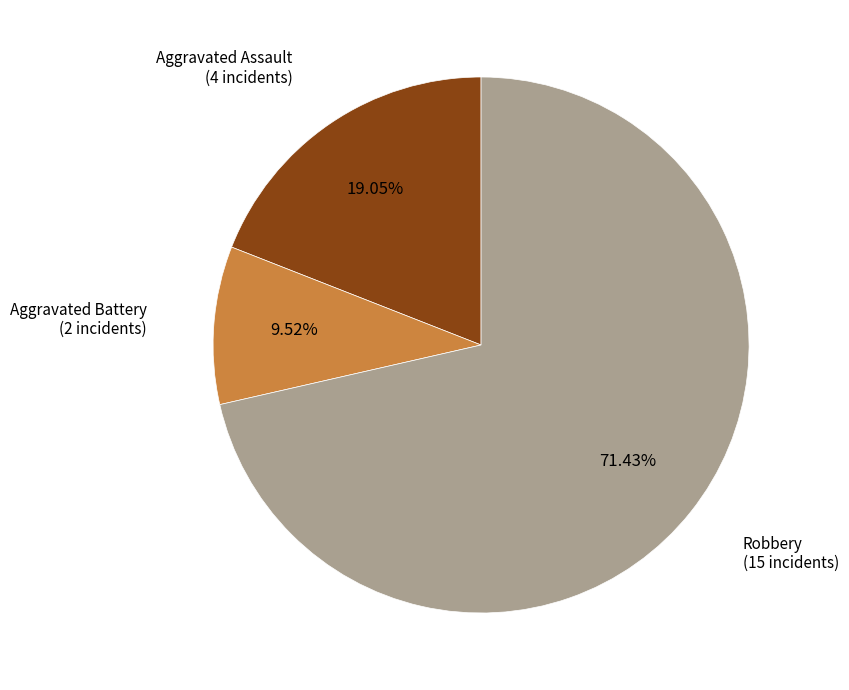

Rank the categories by value from lowest to highest.

Aggravated Battery, Aggravated Assault, Robbery